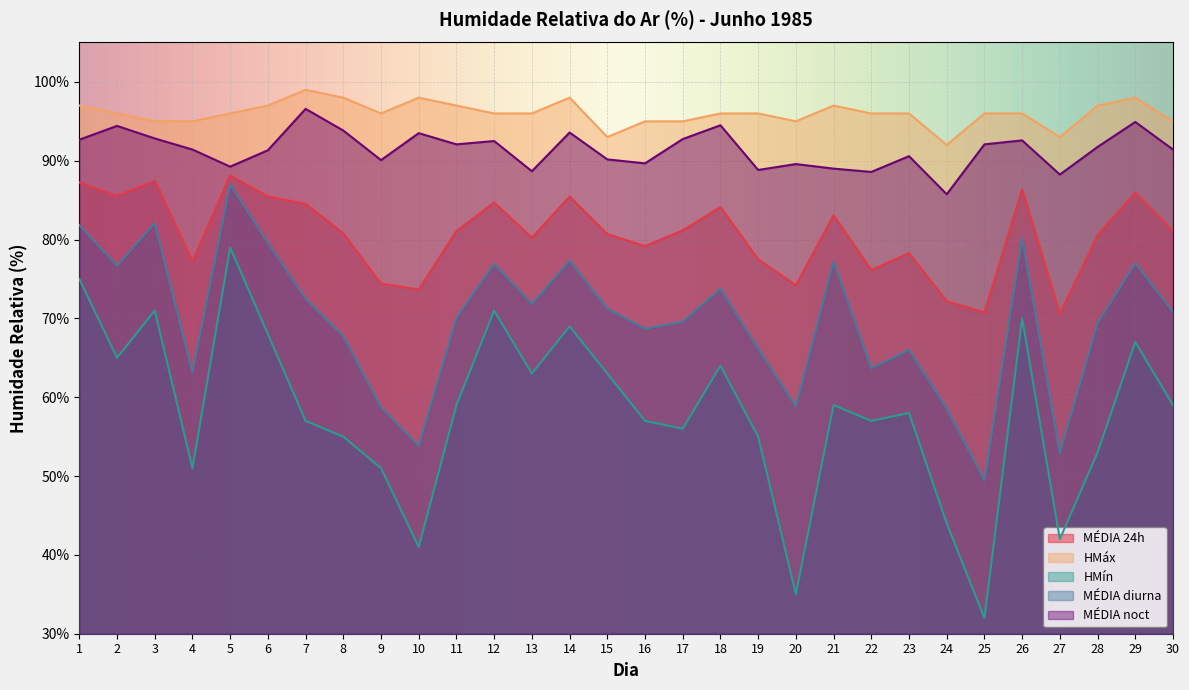

What is the difference between the maximum and minimum values in the MÉDIA noct series?

10.8